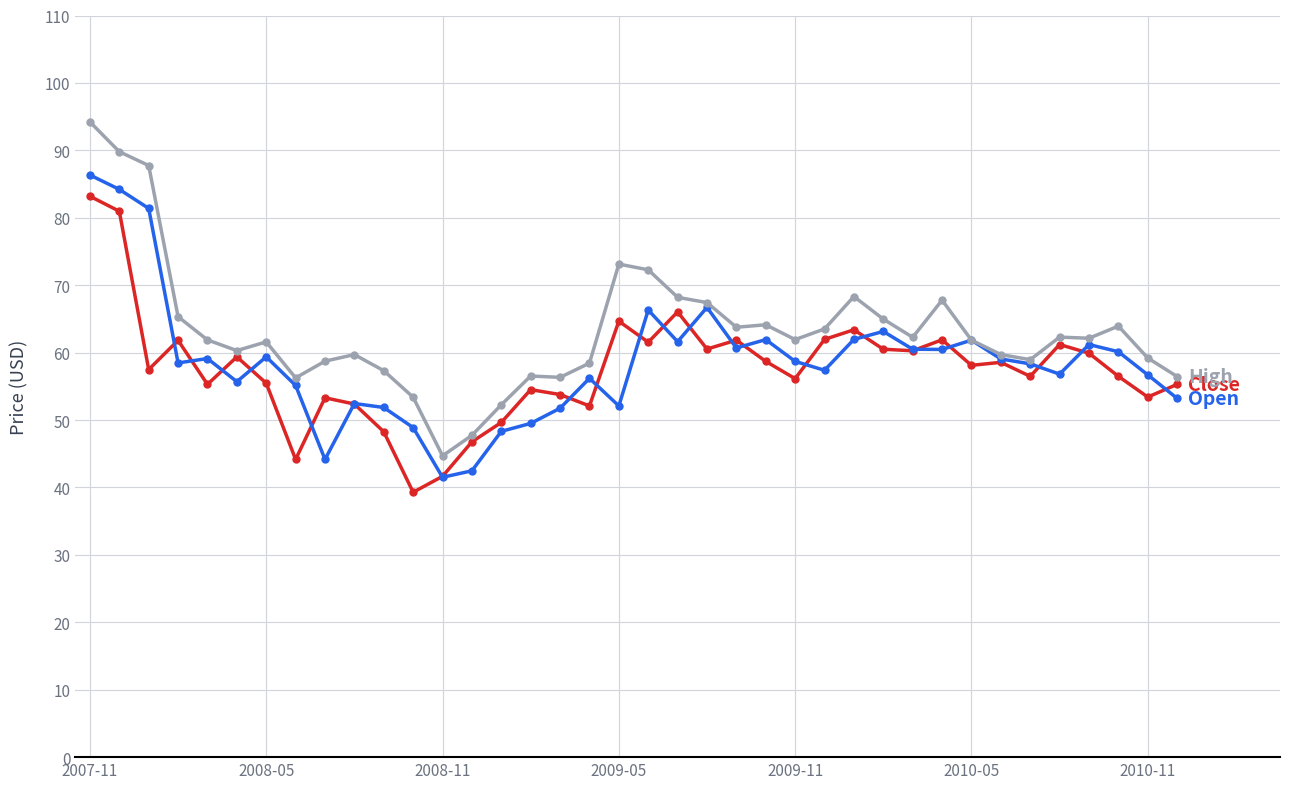

What is the minimum value shown in the chart?

39.3